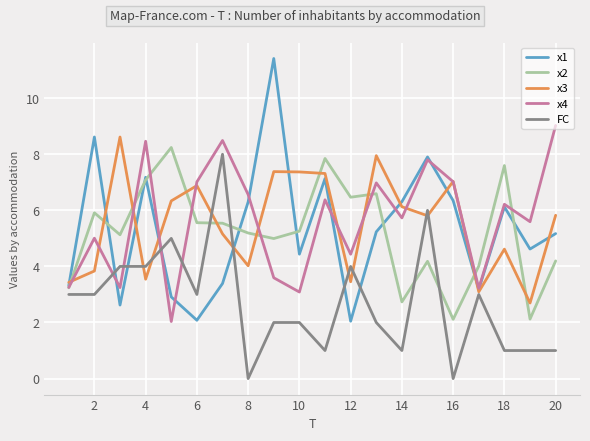

What are all the series names shown in the legend?

x1, x2, x3, x4, FC